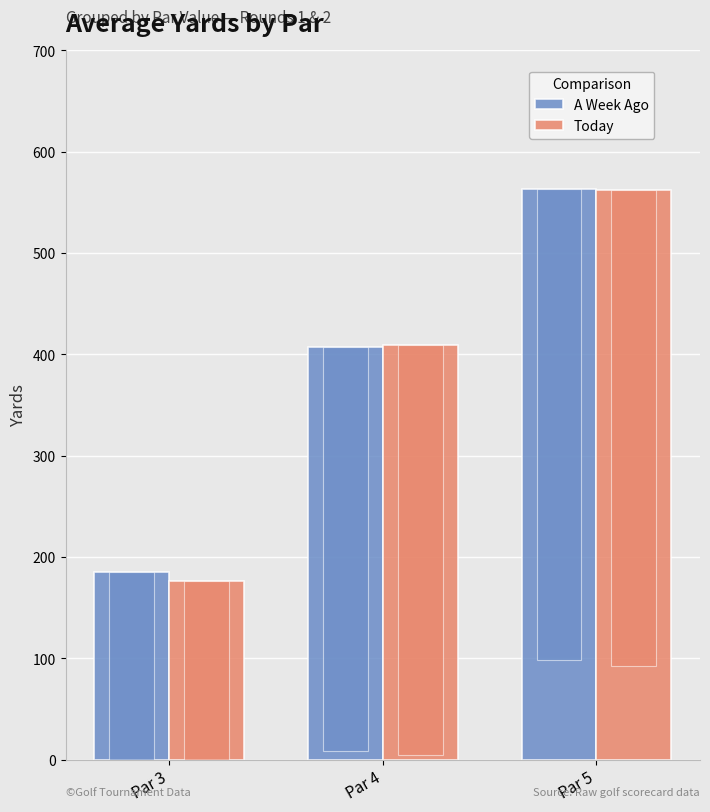

Rank the series at Par 4 from lowest to highest value.

A Week Ago, Today